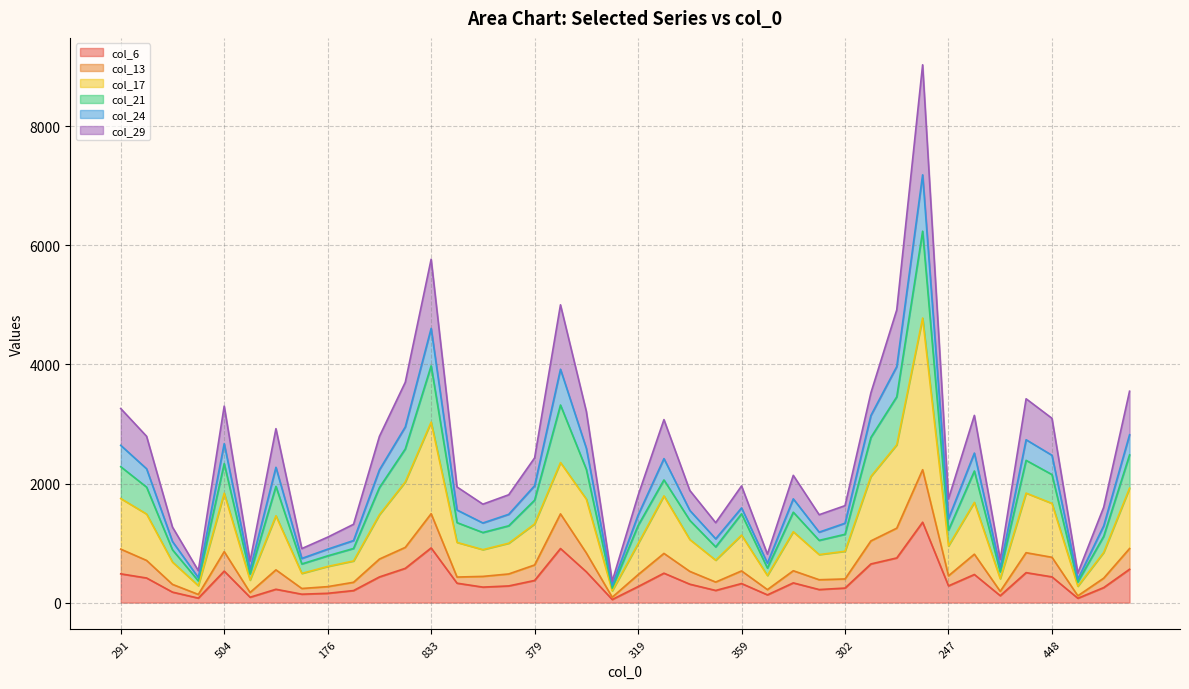

At which category is the sum across all series the highest?

1187